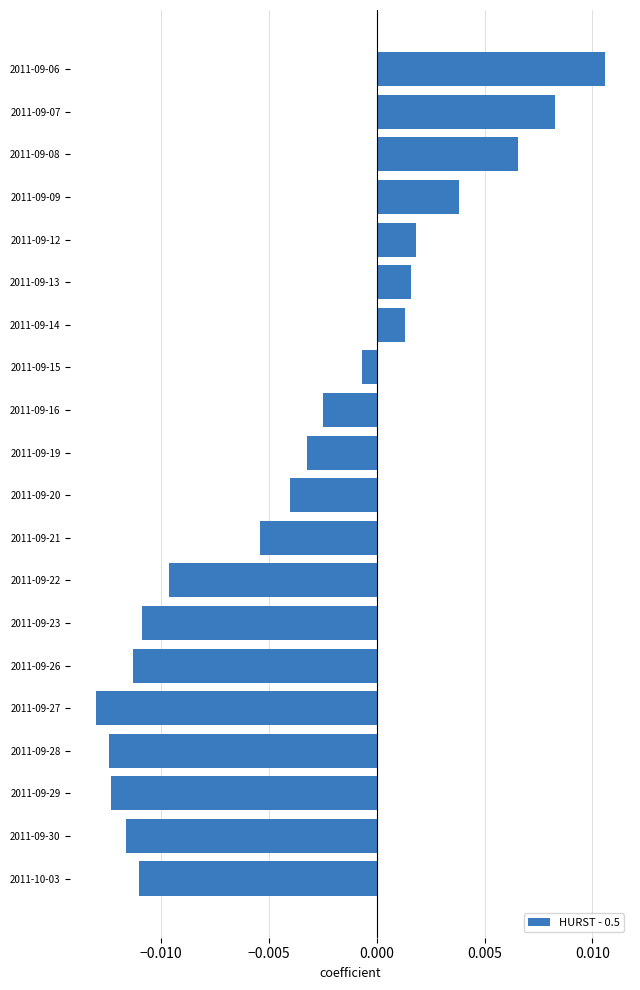

What position from the bottom is 2011-09-08?

18